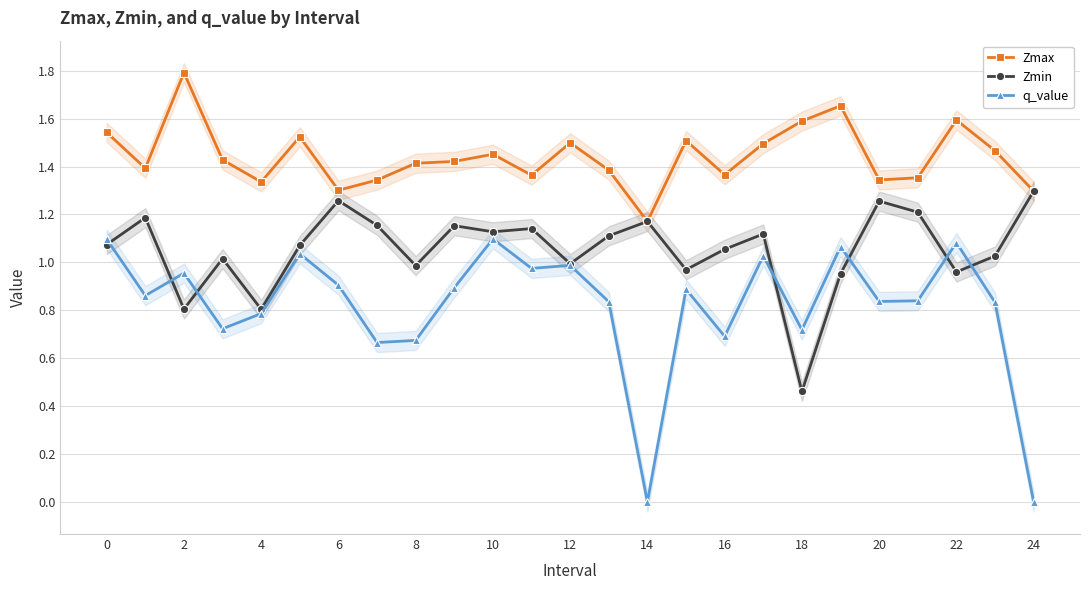

Which series has the largest range (max minus min)?

q_value